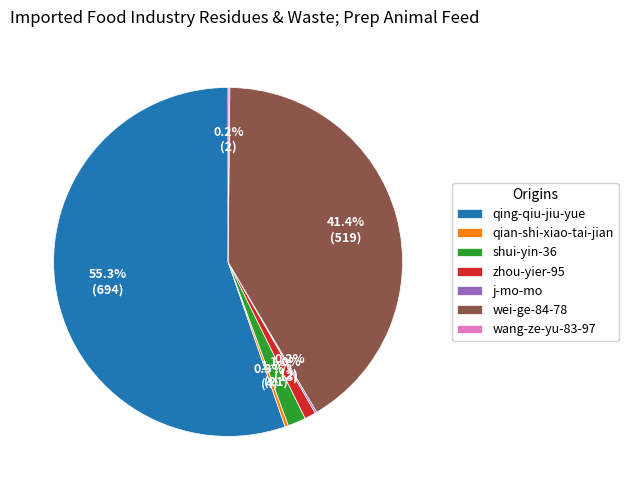

Which category has the biggest portion of the pie?

qing-qiu-jiu-yue